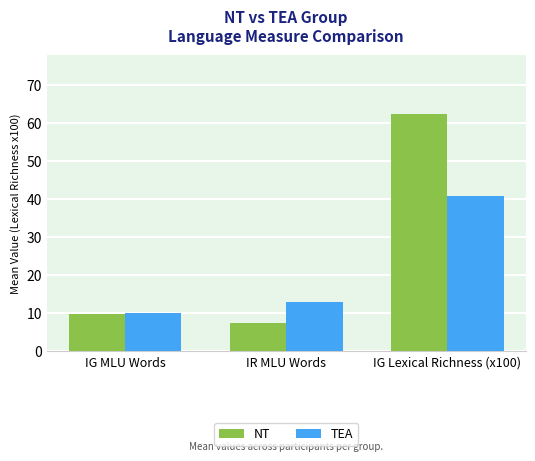

How many values in the NT series are below 9?

1